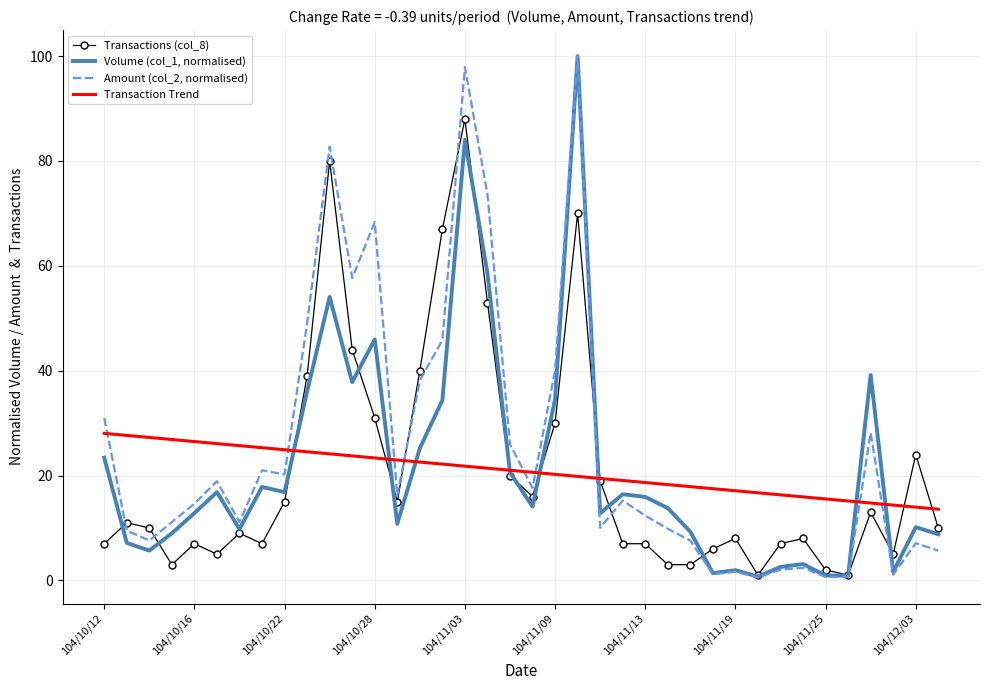

What is the maximum value for Amount (col_2, normalised)?

100.0